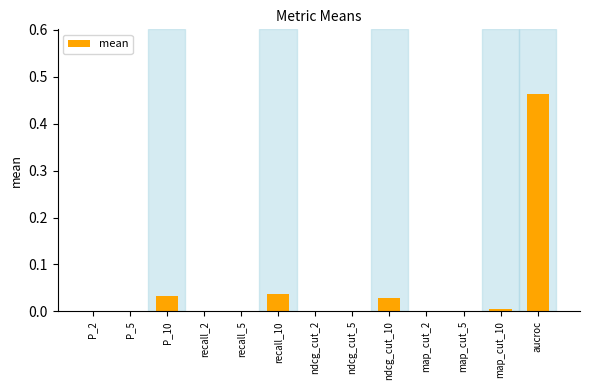

Count the number of data series in this chart.

1